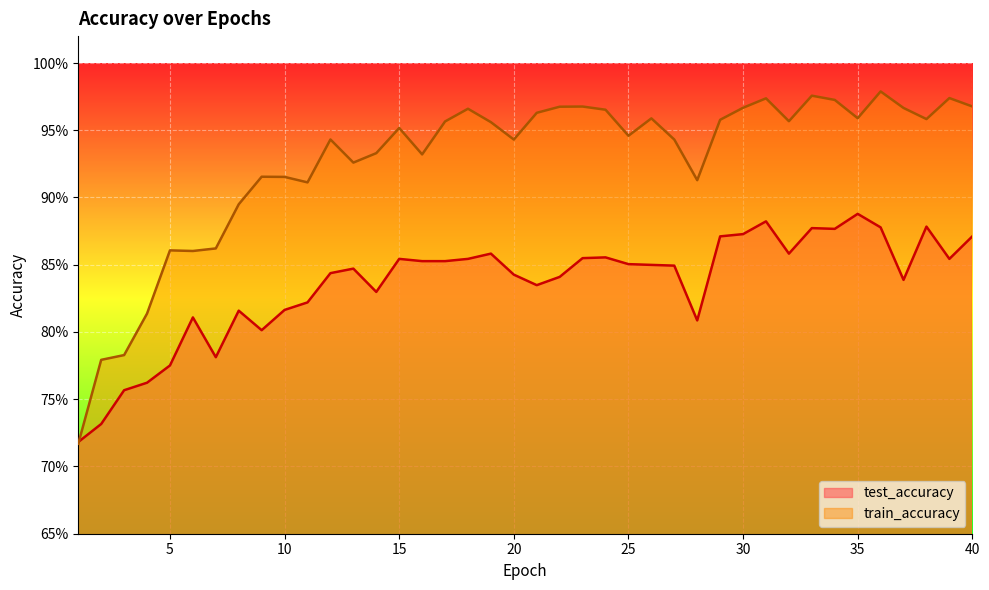

What is the difference between the maximum and second lowest values in the train_accuracy series?

0.2